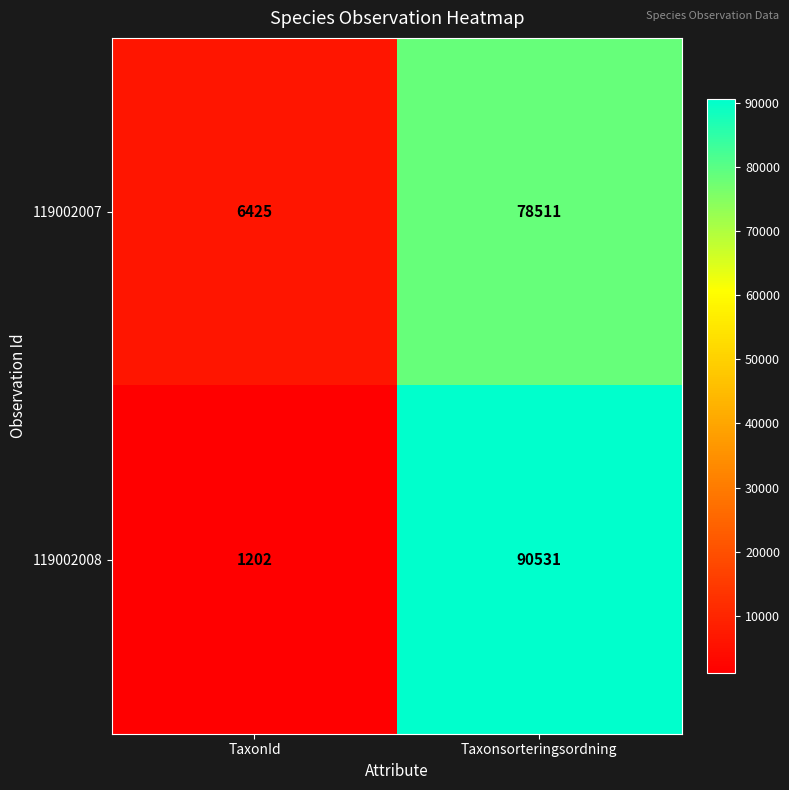

Rank the series by their maximum value, from lowest to highest.

119002007, 119002008